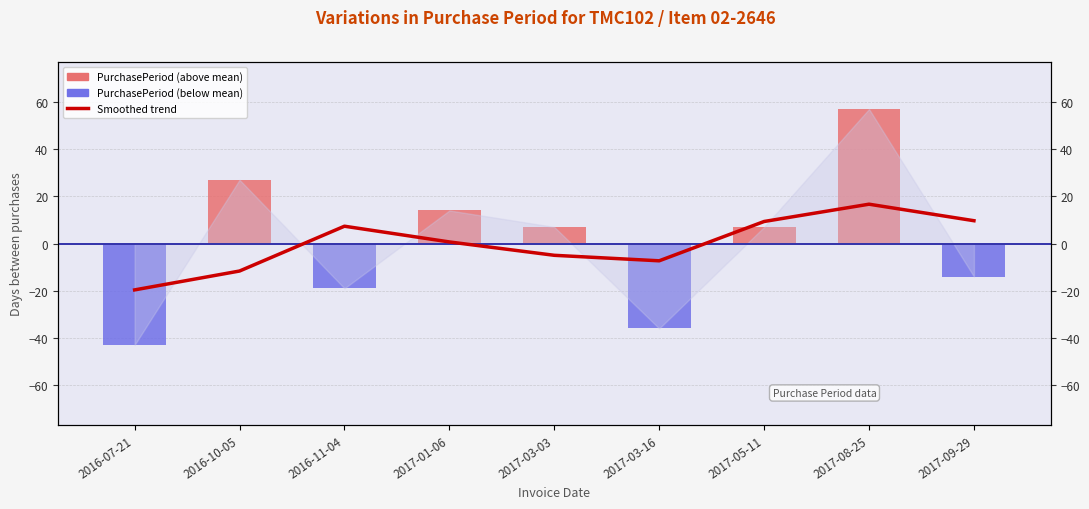

The value at 2016-11-04 is 7.3. True or false?

True